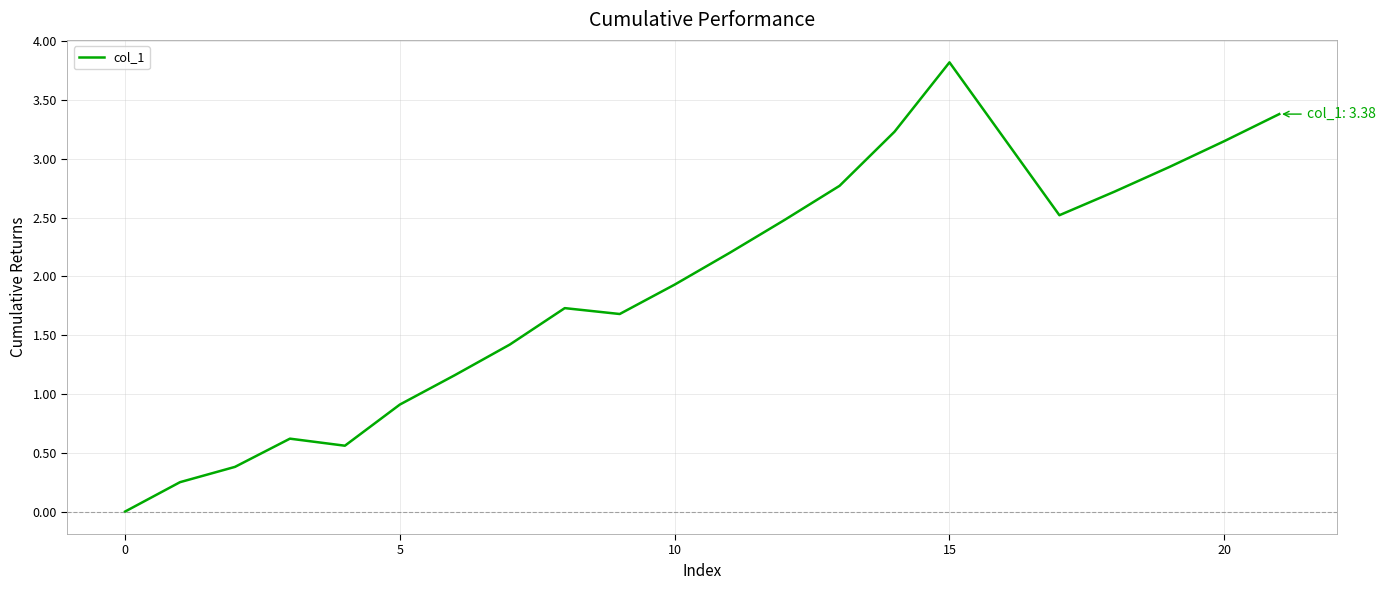

What is the maximum value shown in the chart?

3.8